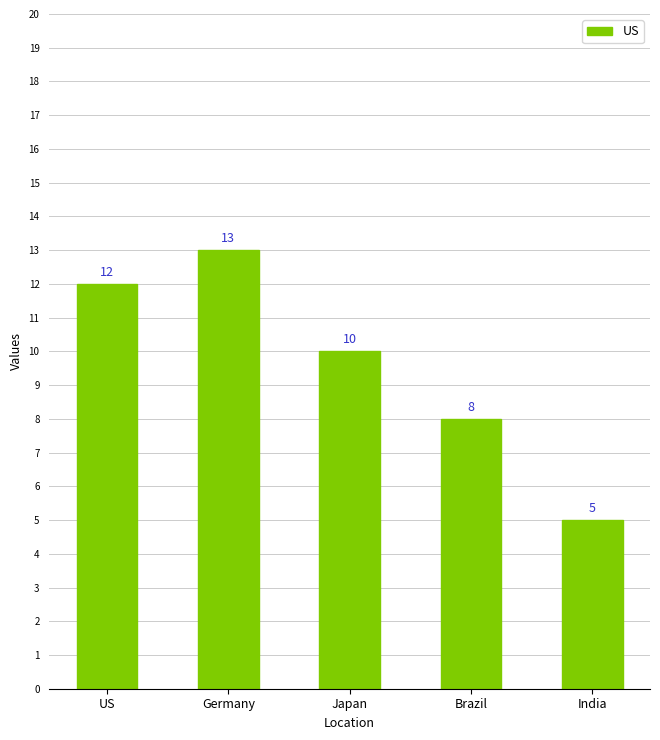

Reading right to left, what are all the values shown in this chart?

5	8	10	13	12